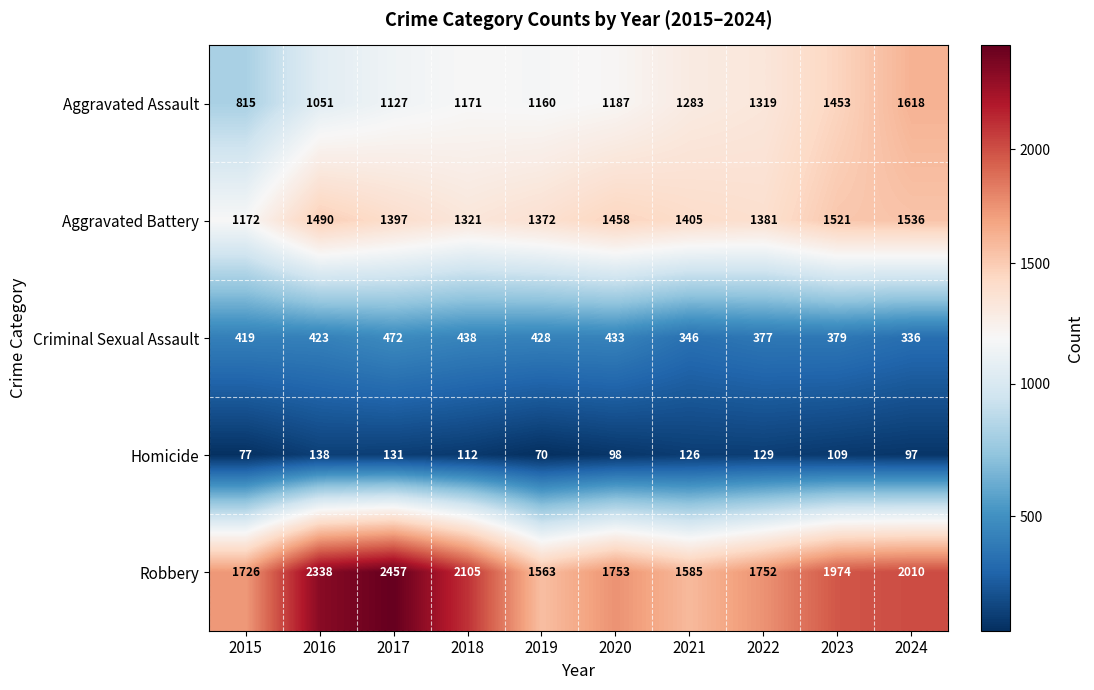

Rank the series at 2022 from highest to lowest value.

Robbery, Aggravated Battery, Aggravated Assault, Criminal Sexual Assault, Homicide